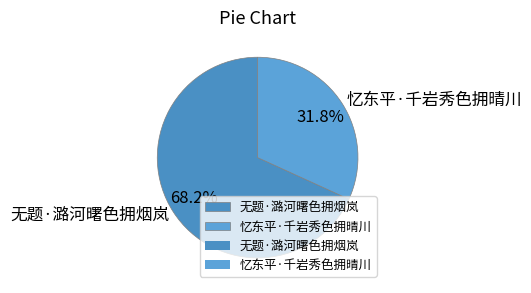

What percentage is the 无题·潞河曙色拥烟岚 slice, to the nearest percent?

68%